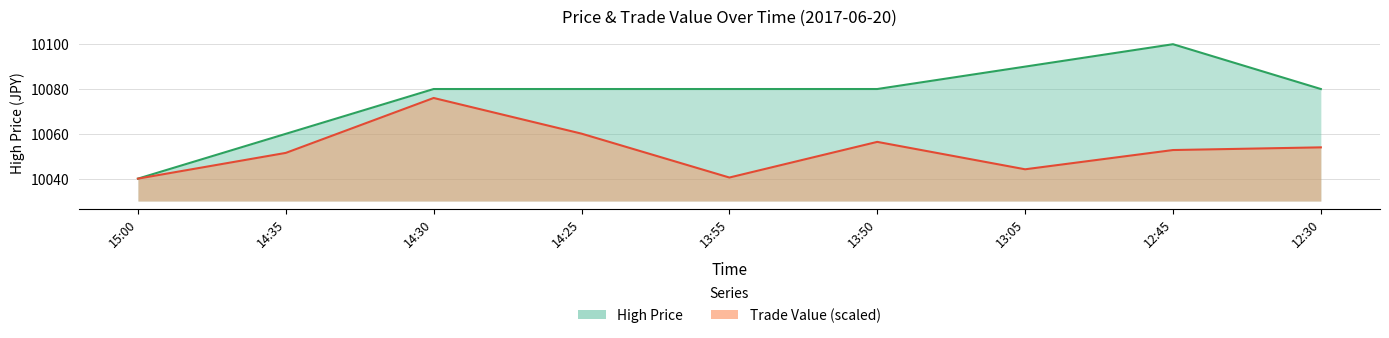

List the series in order of their overall mean, lowest first.

Trade Value, High Price